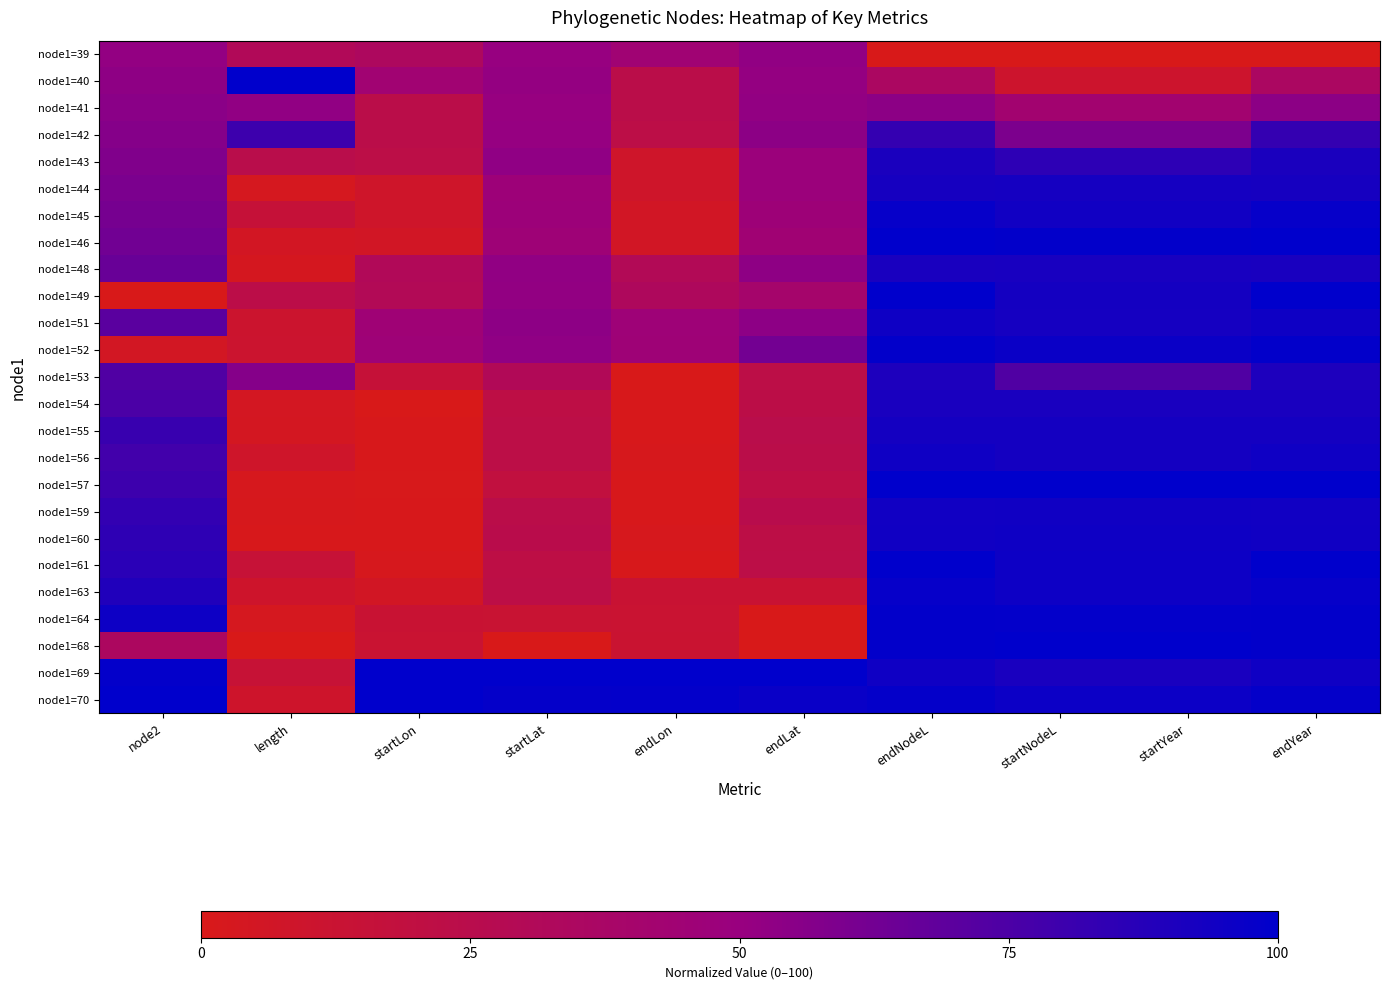

Reading left to right, list all the values displayed in this chart.

node1=39: node2=51.6	length=30.9	startLon=33.6	startLat=50.7	endLon=43.8	endLat=52.4	endNodeL=0.0	startNodeL=0.0	startYear=0.0	endYear=0.0
node1=40: node2=53.1	length=100.0	startLon=43.7	startLat=51.3	endLon=23.7	endLat=51.5	endNodeL=35.5	startNodeL=10.0	startYear=10.0	endYear=35.5
node1=41: node2=54.7	length=52.5	startLon=23.6	startLat=50.5	endLon=23.8	endLat=52.1	endNodeL=54.2	startNodeL=42.2	startYear=42.2	endYear=54.2
node1=42: node2=56.2	length=79.9	startLon=23.8	startLat=51.1	endLon=22.6	endLat=54.2	endNodeL=82.6	startNodeL=59.2	startYear=59.2	endYear=82.6
node1=43: node2=57.8	length=24.6	startLon=22.5	startLat=53.1	endLon=8.3	endLat=47.8	endNodeL=91.4	startNodeL=84.9	startYear=84.9	endYear=91.4
node1=44: node2=59.4	length=2.9	startLon=8.3	startLat=46.9	endLon=8.3	endLat=48.0	endNodeL=92.5	startNodeL=92.9	startYear=92.9	endYear=92.5
node1=45: node2=60.9	length=15.4	startLon=8.3	startLat=47.1	endLon=6.2	endLat=46.5	endNodeL=98.0	startNodeL=93.9	startYear=93.9	endYear=98.0
node1=46: node2=62.5	length=5.3	startLon=6.1	startLat=45.5	endLon=6.1	endLat=44.5	endNodeL=100.0	startNodeL=98.9	startYear=98.9	endYear=100.0
node1=48: node2=65.6	length=3.4	startLon=31.1	startLat=52.6	endLon=29.9	endLat=53.4	endNodeL=91.6	startNodeL=91.9	startYear=91.9	endYear=91.6
node1=49: node2=0.0	length=23.4	startLon=29.8	startLat=52.3	endLon=33.0	endLat=39.9	endNodeL=100.0	startNodeL=93.1	startYear=93.1	endYear=100.0
node1=51: node2=70.3	length=10.5	startLon=45.1	startLat=53.6	endLon=46.0	endLat=53.8	endNodeL=95.2	startNodeL=92.9	startYear=92.9	endYear=95.2
node1=52: node2=4.7	length=10.7	startLon=45.9	startLat=52.8	endLon=45.5	endLat=62.1	endNodeL=99.1	startNodeL=96.4	startYear=96.4	endYear=99.1
node1=53: node2=73.4	length=56.4	startLon=15.3	startLat=30.7	endLon=0.0	endLat=22.3	endNodeL=90.0	startNodeL=73.5	startYear=73.5	endYear=90.0
node1=54: node2=75.0	length=4.4	startLon=0.0	startLat=21.8	endLon=1.4	endLat=22.9	endNodeL=91.7	startNodeL=91.7	startYear=91.7	endYear=91.7
node1=55: node2=81.2	length=4.1	startLon=1.4	startLat=22.4	endLon=1.3	endLat=24.3	endNodeL=93.2	startNodeL=93.1	startYear=93.1	endYear=93.2
node1=56: node2=78.1	length=8.5	startLon=1.4	startLat=22.4	endLon=1.8	endLat=23.6	endNodeL=94.8	startNodeL=93.1	startYear=93.1	endYear=94.8
node1=57: node2=79.7	length=2.0	startLon=0.8	startLat=18.7	endLon=1.3	endLat=21.6	endNodeL=100.0	startNodeL=100.0	startYear=100.0	endYear=100.0
node1=59: node2=82.8	length=1.7	startLon=1.3	startLat=23.7	endLon=1.3	endLat=25.3	endNodeL=93.9	startNodeL=94.5	startYear=94.5	endYear=93.9
node1=60: node2=84.4	length=1.4	startLon=1.3	startLat=24.8	endLon=2.0	endLat=22.2	endNodeL=94.4	startNodeL=95.1	startYear=95.1	endYear=94.4
node1=61: node2=85.9	length=14.7	startLon=2.0	startLat=21.7	endLon=1.5	endLat=22.5	endNodeL=99.7	startNodeL=95.6	startYear=95.6	endYear=99.7
node1=63: node2=89.1	length=9.1	startLon=5.8	startLat=22.3	endLon=13.1	endLat=13.2	endNodeL=97.7	startNodeL=95.7	startYear=95.7	endYear=97.7
node1=64: node2=95.3	length=3.1	startLon=13.0	startLat=12.8	endLon=12.2	endLat=0.1	endNodeL=98.9	startNodeL=98.7	startYear=98.7	endYear=98.9
node1=68: node2=34.4	length=0.0	startLon=12.2	startLat=0.0	endLon=11.9	endLat=0.0	endNodeL=99.0	startNodeL=99.7	startYear=99.7	endYear=99.0
node1=69: node2=98.4	length=14.3	startLon=100.0	startLat=100.0	endLon=100.0	endLat=100.0	endNodeL=94.9	startNodeL=91.4	startYear=91.4	endYear=94.9
node1=70: node2=100.0	length=9.3	startLon=99.7	startLat=98.1	endLon=98.7	endLat=96.8	endNodeL=98.3	startNodeL=96.1	startYear=96.1	endYear=98.3